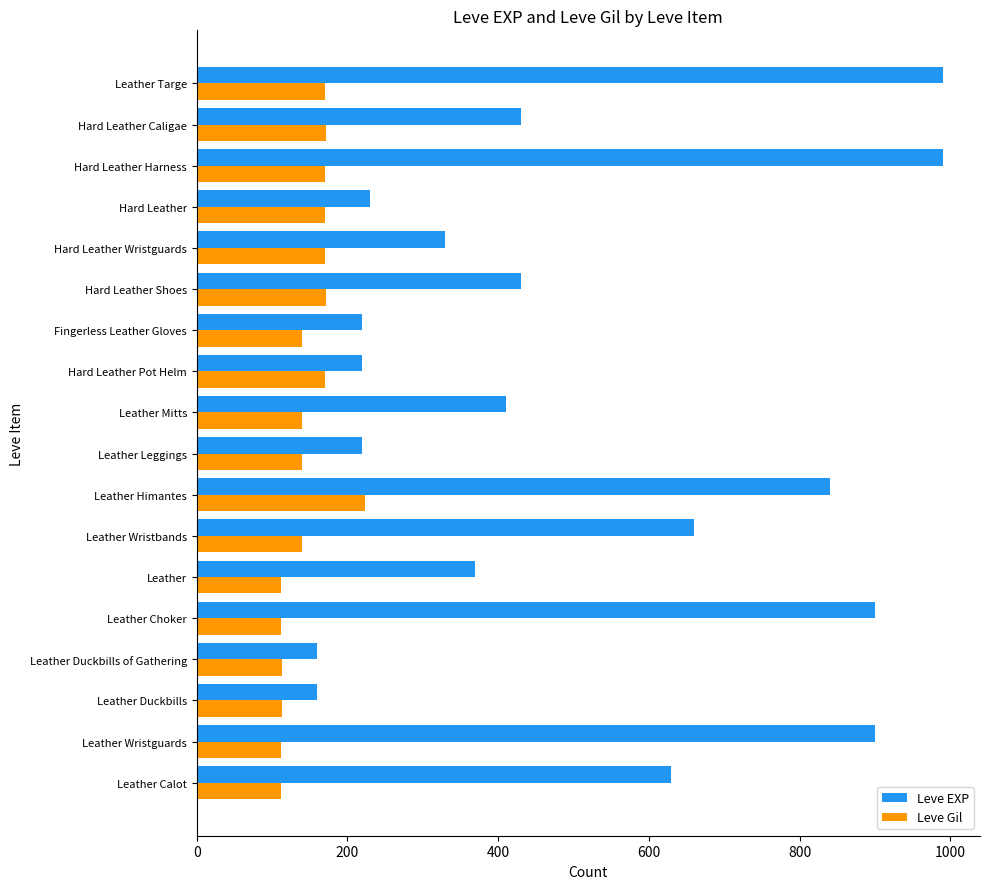

What is the total value across all series at Hard Leather Wristguards?

500